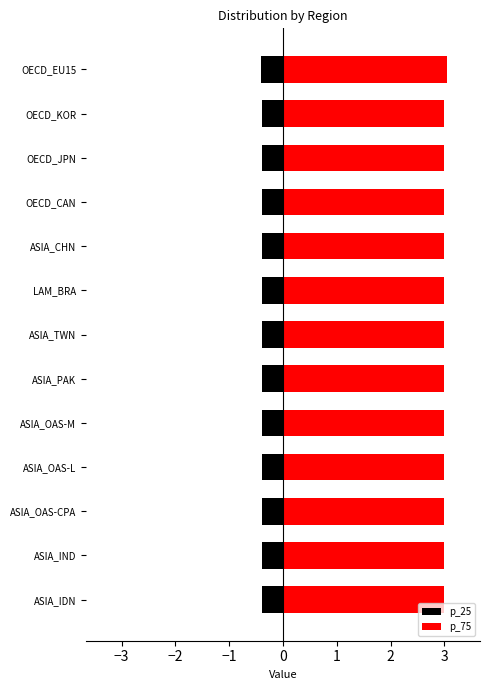

What is the sum of all p_75 values?

39.0